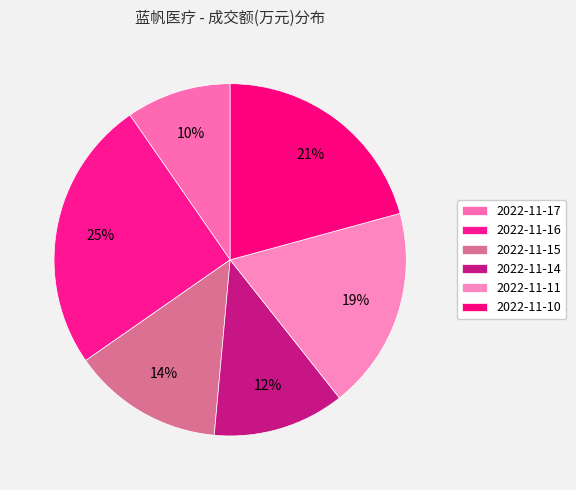

To the nearest percent, what percentage of the pie is 2022-11-16?

25%